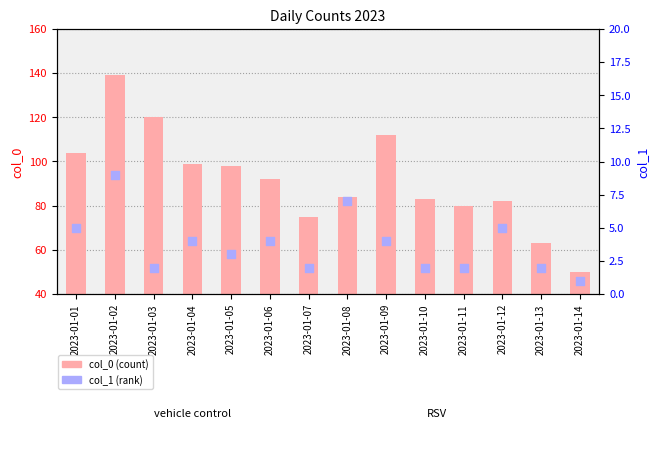

Which series has the widest spread of Y values?

col_0 (count)